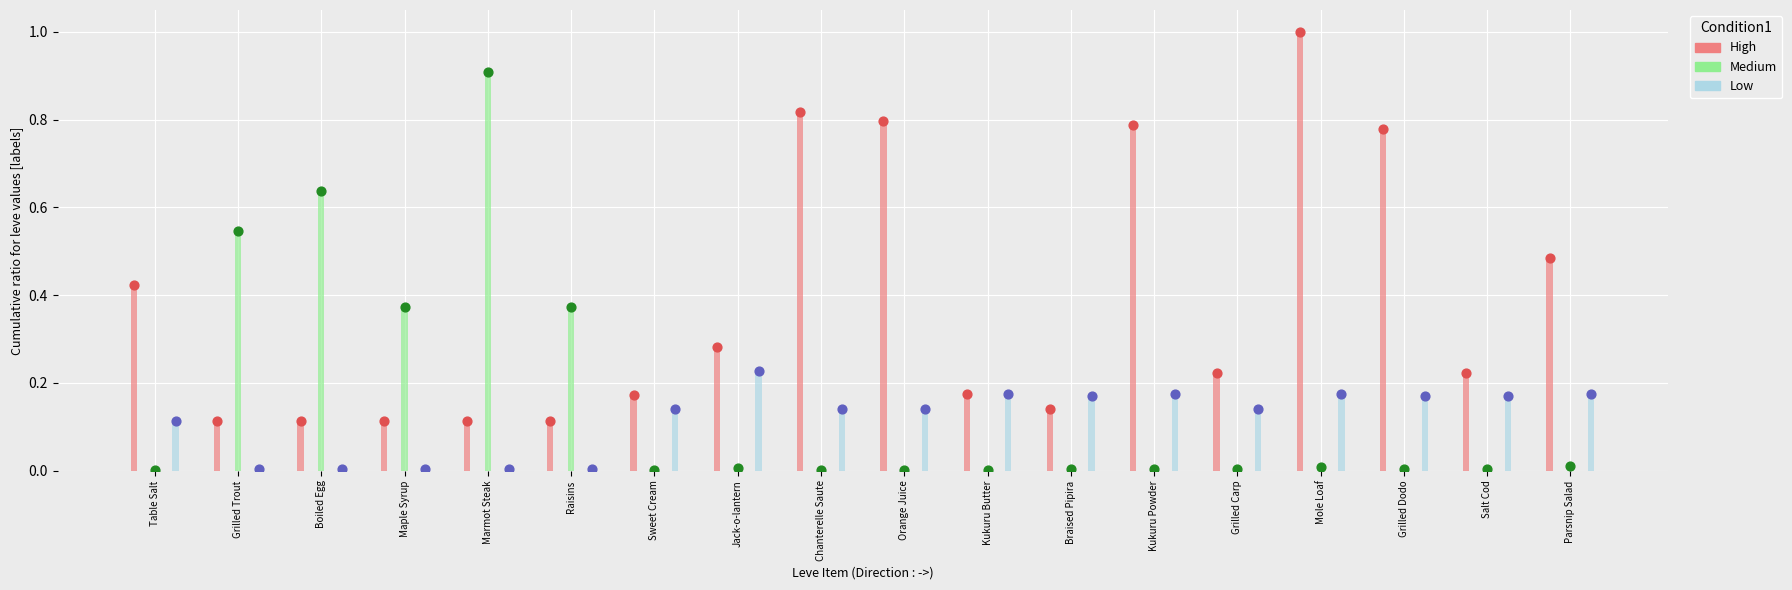

Which series reaches the maximum Y coordinate?

High